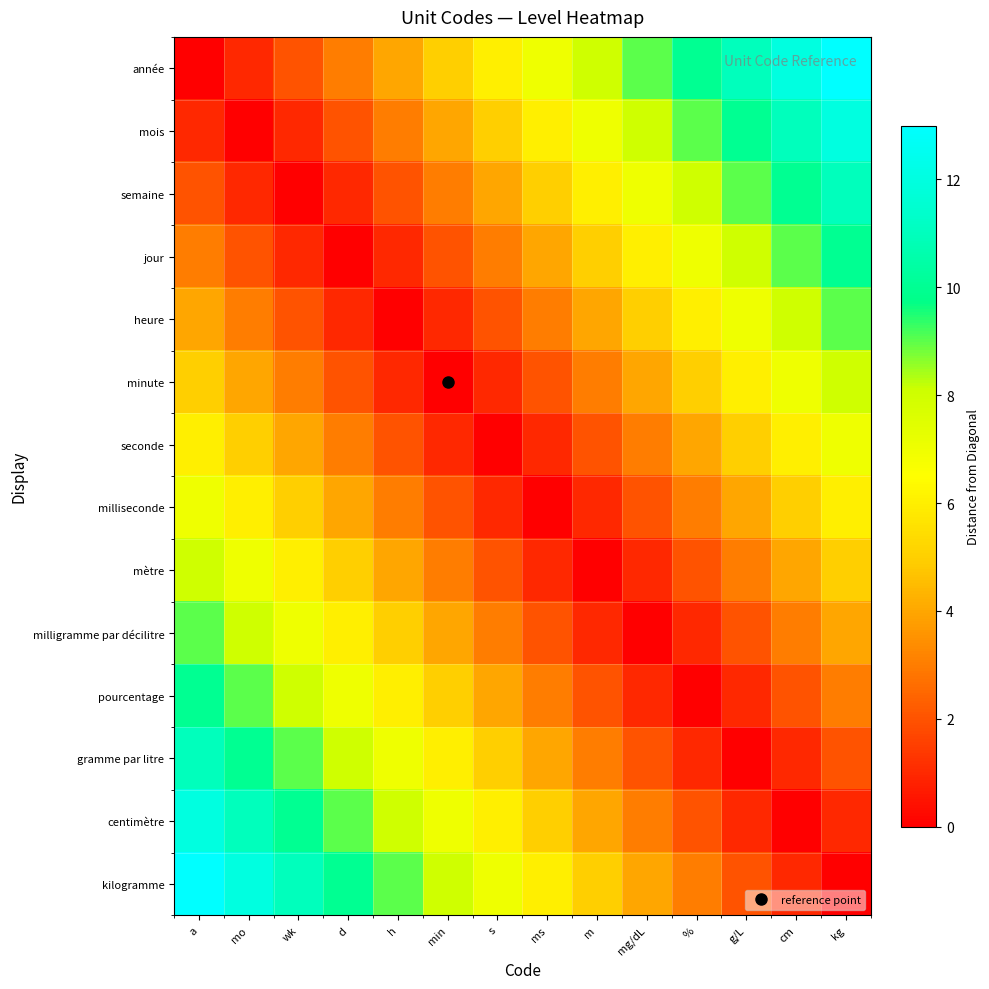

Reading left to right, what are all the values shown in this chart?

année: a=0	mo=1	wk=2	d=3	h=4	min=5	s=6	ms=7	m=8	mg/dL=9	%=10	g/L=11	cm=12	kg=13
mois: a=1	mo=0	wk=1	d=2	h=3	min=4	s=5	ms=6	m=7	mg/dL=8	%=9	g/L=10	cm=11	kg=12
semaine: a=2	mo=1	wk=0	d=1	h=2	min=3	s=4	ms=5	m=6	mg/dL=7	%=8	g/L=9	cm=10	kg=11
jour: a=3	mo=2	wk=1	d=0	h=1	min=2	s=3	ms=4	m=5	mg/dL=6	%=7	g/L=8	cm=9	kg=10
heure: a=4	mo=3	wk=2	d=1	h=0	min=1	s=2	ms=3	m=4	mg/dL=5	%=6	g/L=7	cm=8	kg=9
minute: a=5	mo=4	wk=3	d=2	h=1	min=0	s=1	ms=2	m=3	mg/dL=4	%=5	g/L=6	cm=7	kg=8
seconde: a=6	mo=5	wk=4	d=3	h=2	min=1	s=0	ms=1	m=2	mg/dL=3	%=4	g/L=5	cm=6	kg=7
milliseconde: a=7	mo=6	wk=5	d=4	h=3	min=2	s=1	ms=0	m=1	mg/dL=2	%=3	g/L=4	cm=5	kg=6
mètre: a=8	mo=7	wk=6	d=5	h=4	min=3	s=2	ms=1	m=0	mg/dL=1	%=2	g/L=3	cm=4	kg=5
milligramme par décilitre: a=9	mo=8	wk=7	d=6	h=5	min=4	s=3	ms=2	m=1	mg/dL=0	%=1	g/L=2	cm=3	kg=4
pourcentage: a=10	mo=9	wk=8	d=7	h=6	min=5	s=4	ms=3	m=2	mg/dL=1	%=0	g/L=1	cm=2	kg=3
gramme par litre: a=11	mo=10	wk=9	d=8	h=7	min=6	s=5	ms=4	m=3	mg/dL=2	%=1	g/L=0	cm=1	kg=2
centimètre: a=12	mo=11	wk=10	d=9	h=8	min=7	s=6	ms=5	m=4	mg/dL=3	%=2	g/L=1	cm=0	kg=1
kilogramme: a=13	mo=12	wk=11	d=10	h=9	min=8	s=7	ms=6	m=5	mg/dL=4	%=3	g/L=2	cm=1	kg=0